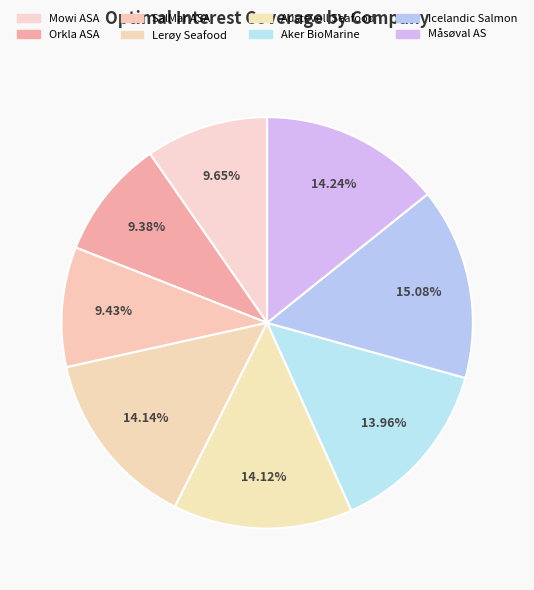

Count the number of slices in the pie.

8